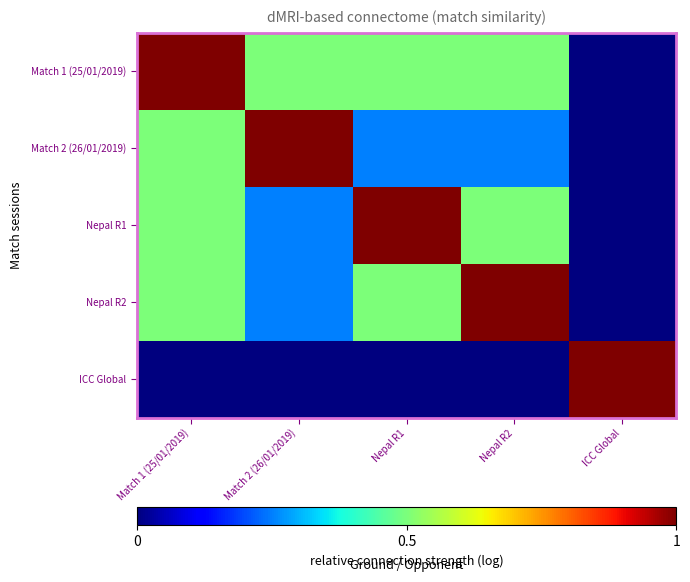

Reading left to right, extract all data points from this chart.

Match 1 (25/01/2019): Match 1 (25/01/2019)=1.0	Match 2 (26/01/2019)=0.5	Nepal R1=0.5	Nepal R2=0.5	ICC Global=0.0
Match 2 (26/01/2019): Match 1 (25/01/2019)=0.5	Match 2 (26/01/2019)=1.0	Nepal R1=0.2	Nepal R2=0.2	ICC Global=0.0
Nepal R1: Match 1 (25/01/2019)=0.5	Match 2 (26/01/2019)=0.2	Nepal R1=1.0	Nepal R2=0.5	ICC Global=0.0
Nepal R2: Match 1 (25/01/2019)=0.5	Match 2 (26/01/2019)=0.2	Nepal R1=0.5	Nepal R2=1.0	ICC Global=0.0
ICC Global: Match 1 (25/01/2019)=0.0	Match 2 (26/01/2019)=0.0	Nepal R1=0.0	Nepal R2=0.0	ICC Global=1.0